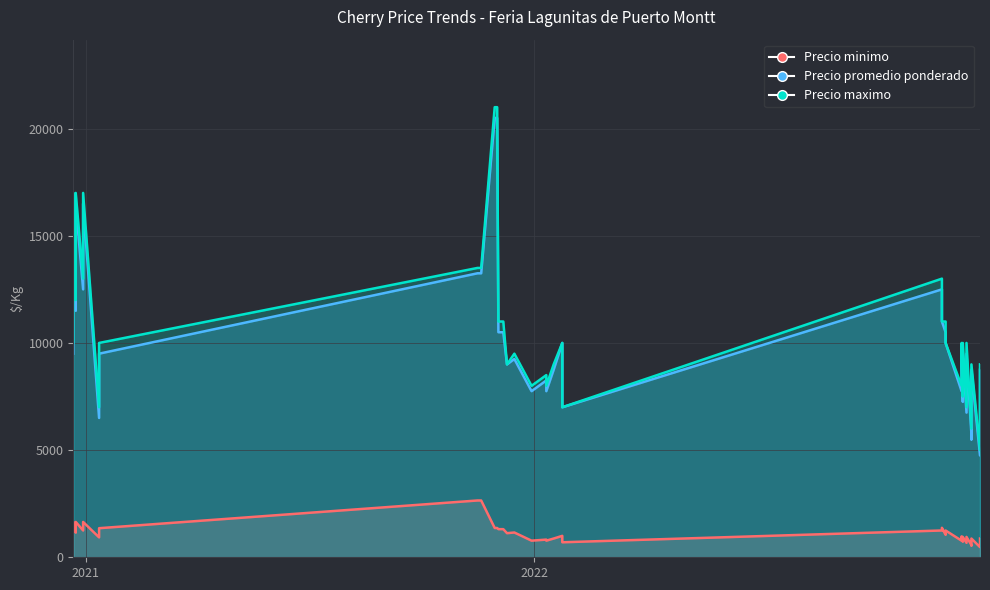

What is the label of the 25th point from the left?

2022-12-15